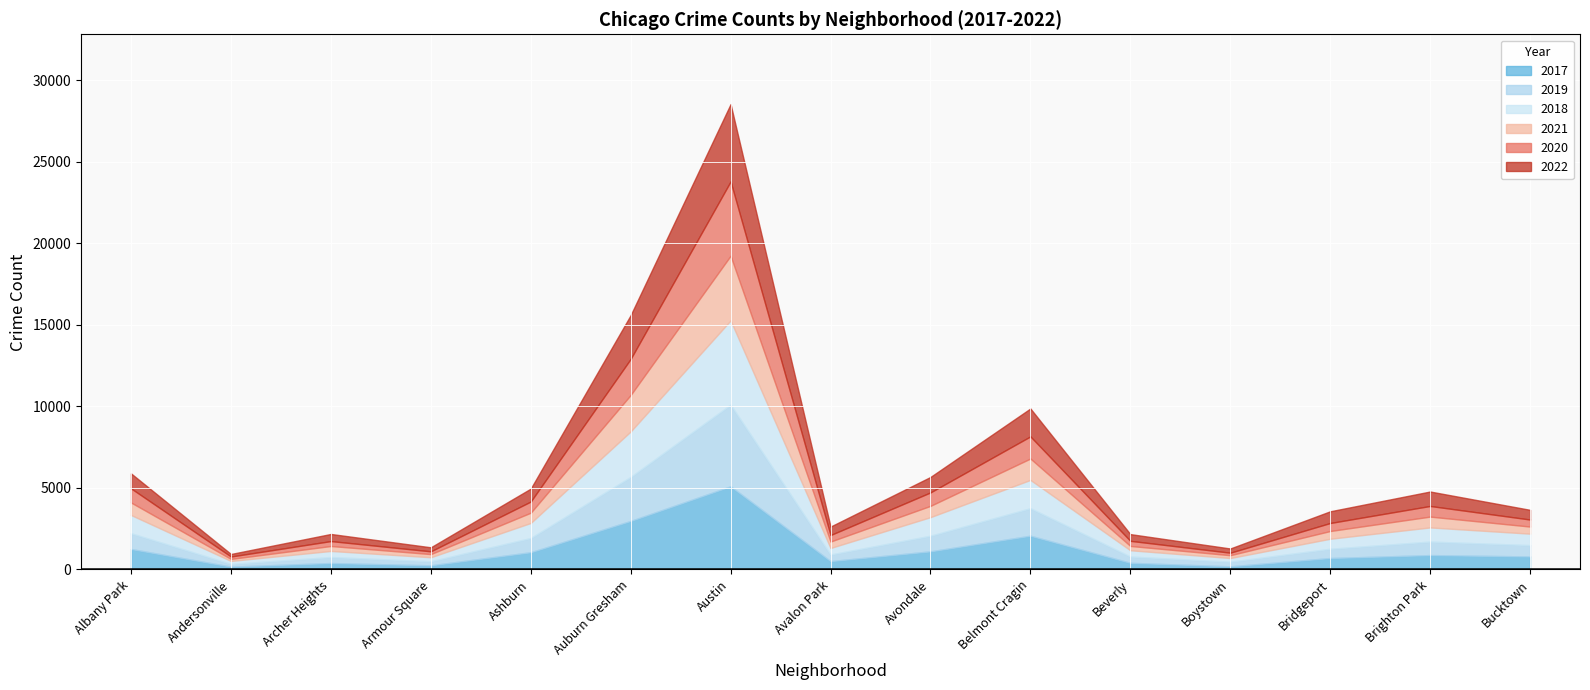

True or false: 2020 and 2017 intersect in this chart.

False